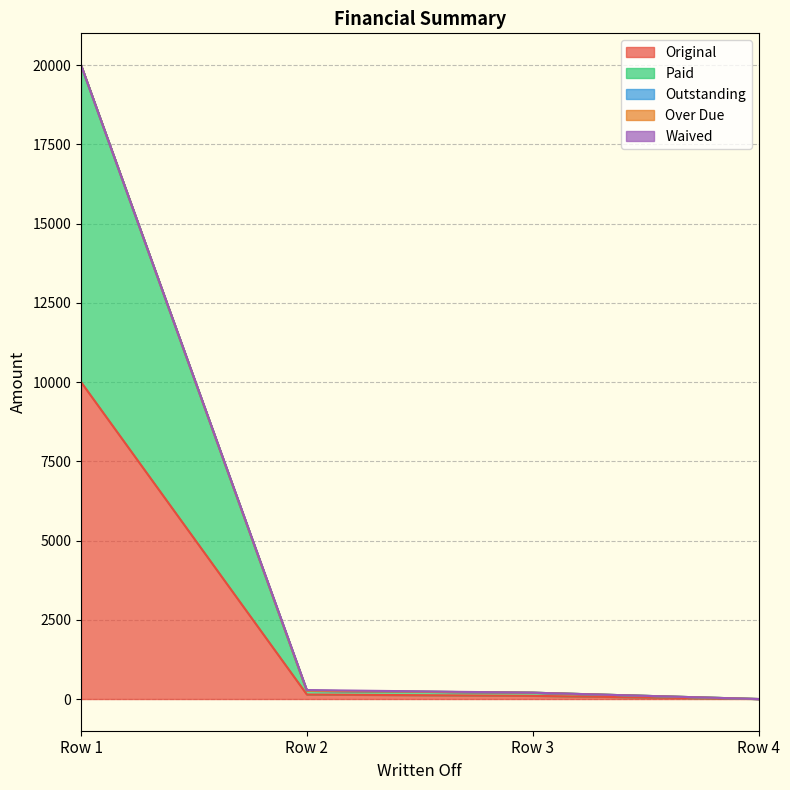

True or false: Waived and Outstanding intersect in this chart.

False